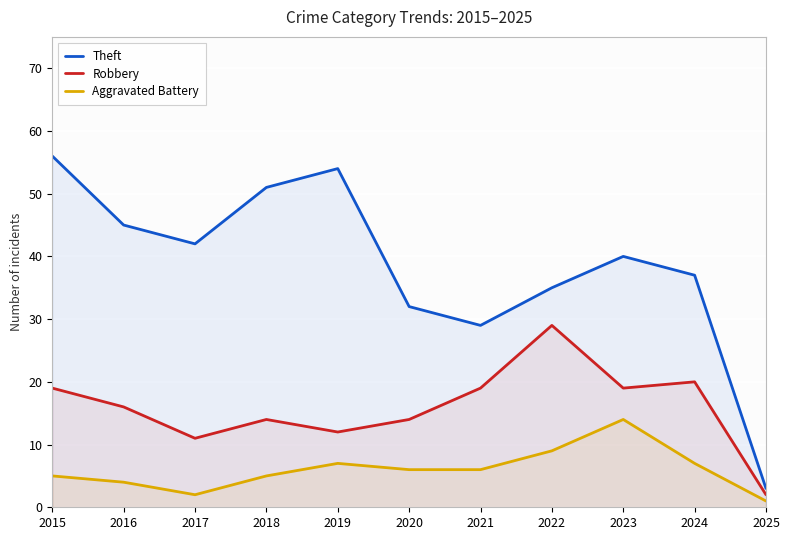

At which label does Aggravated Battery first exceed 6?

2019